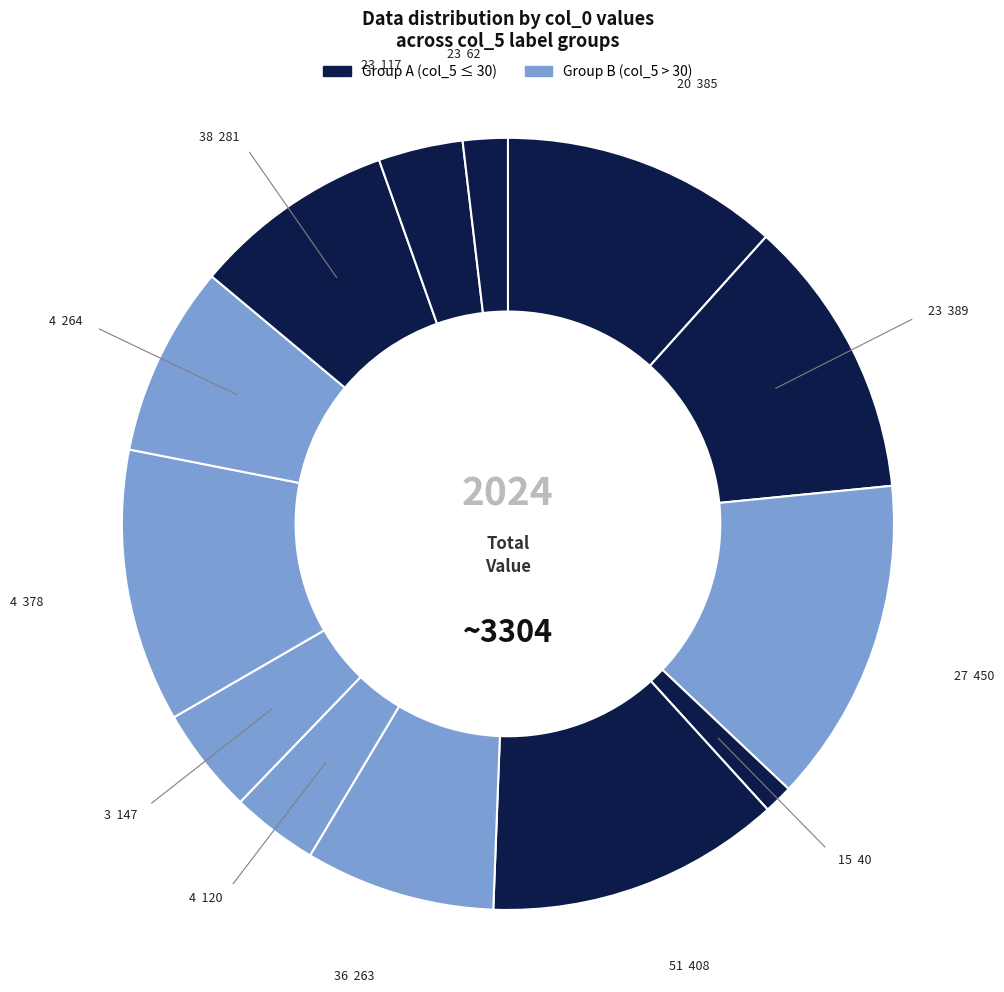

To the nearest percent, what is the difference between the largest and smallest slice percentages?

12%